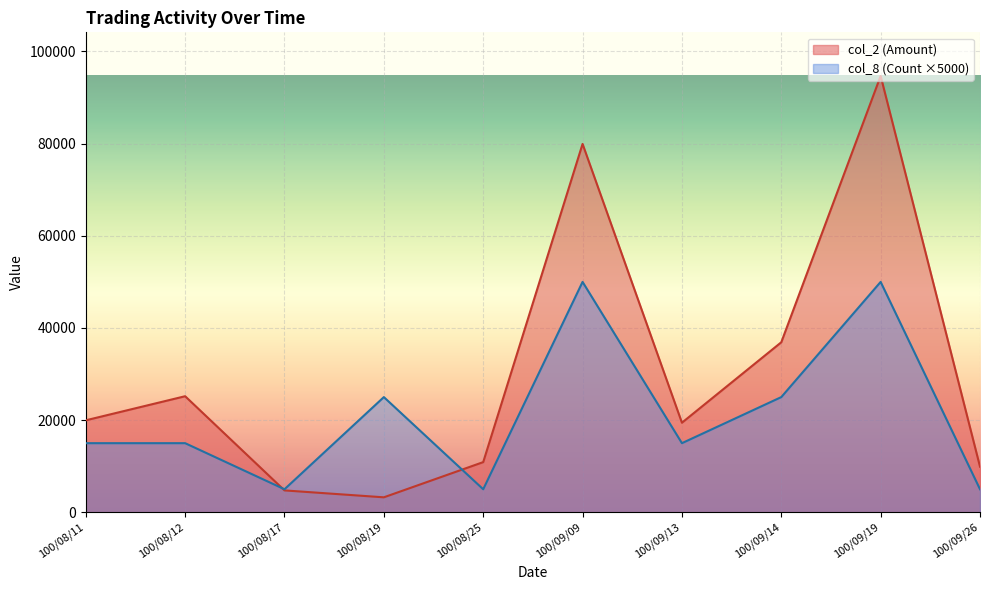

The value of col_8 (Count) at 100/08/11 is 21058. True or false?

False